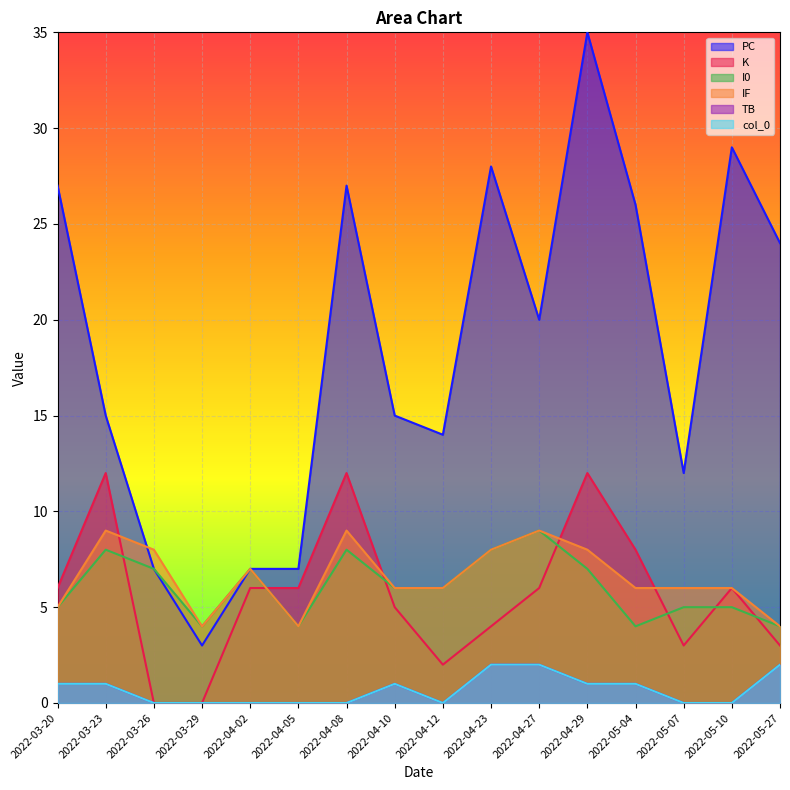

Which series changed the most between 2022-03-23 and 2022-04-10?

K